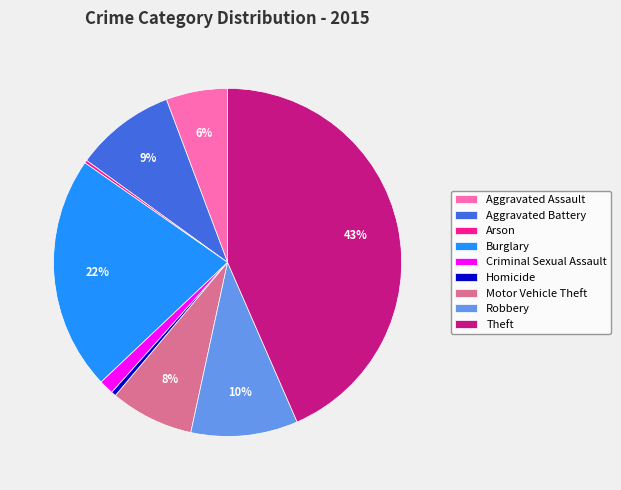

To the nearest percent, what is the difference between the Criminal Sexual Assault and Aggravated Battery slice percentages?

8%